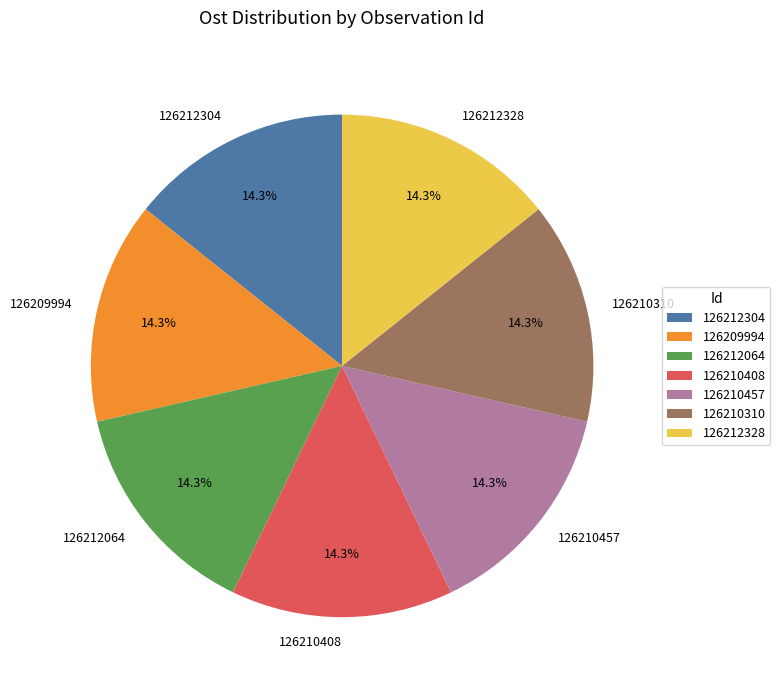

Is 126212328 the majority of the pie?

No